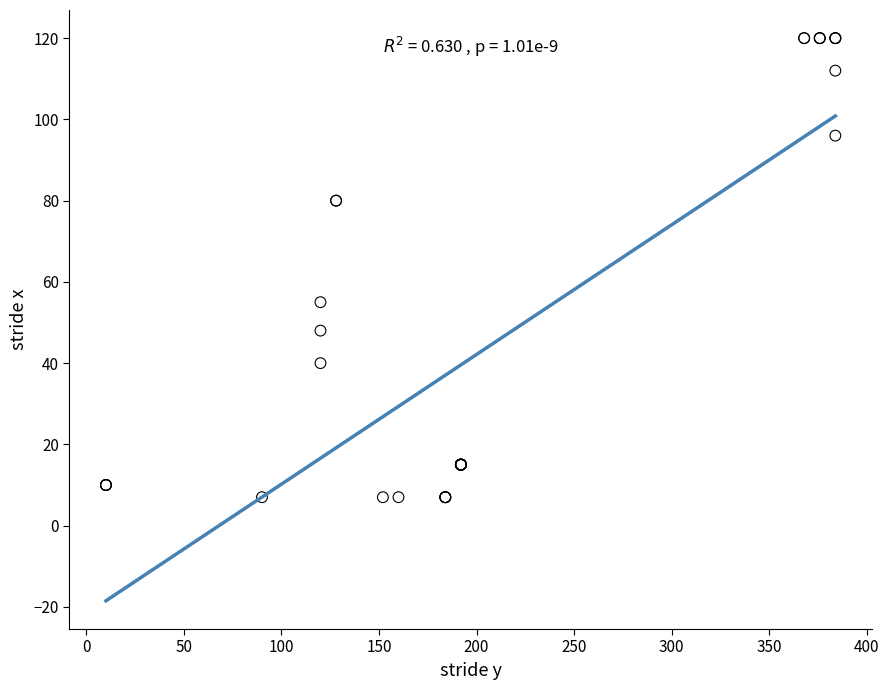

What Y value in the scatter plot is closest to 63?

55